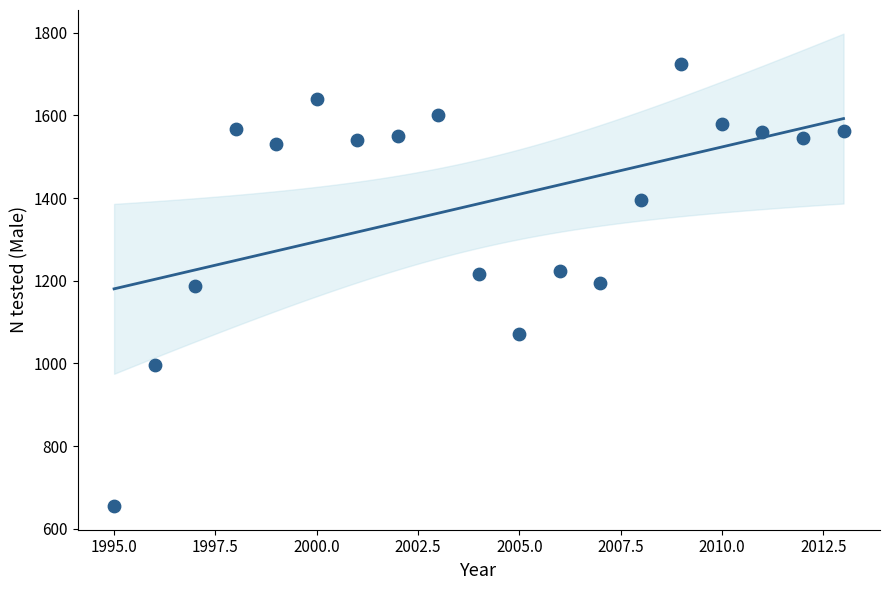

What is the range of Y values (max minus min)?

1070